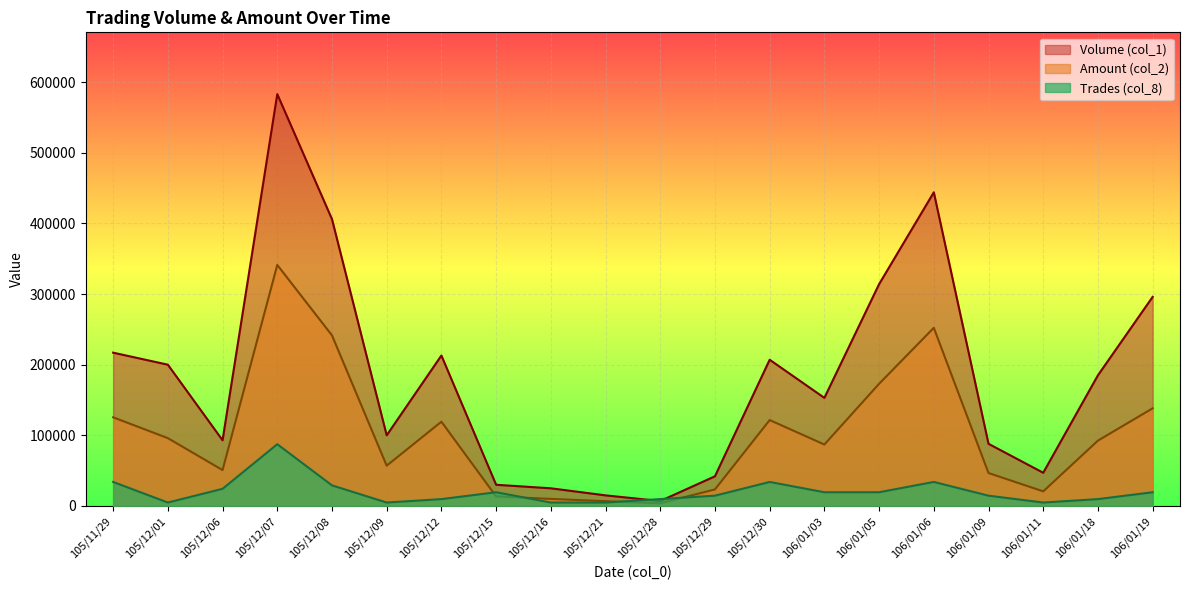

What are all the series names shown in the legend?

Volume (col_1), Amount (col_2), Trades (col_8)